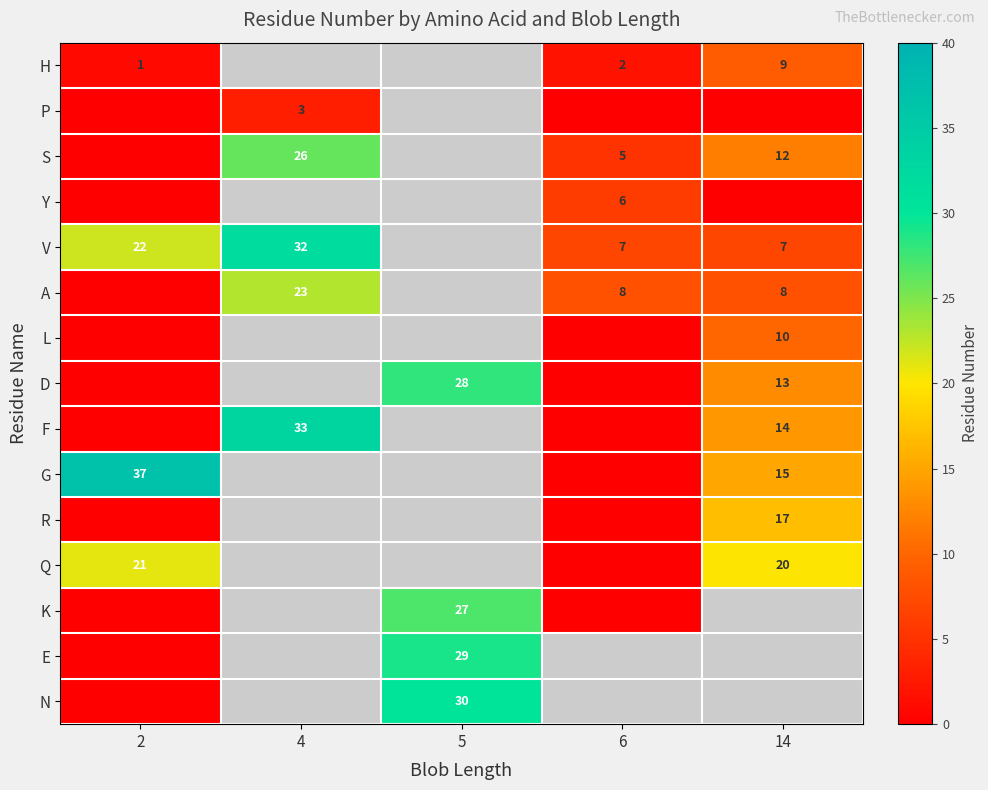

True or false: N has a value of 30.0 at 5.

True